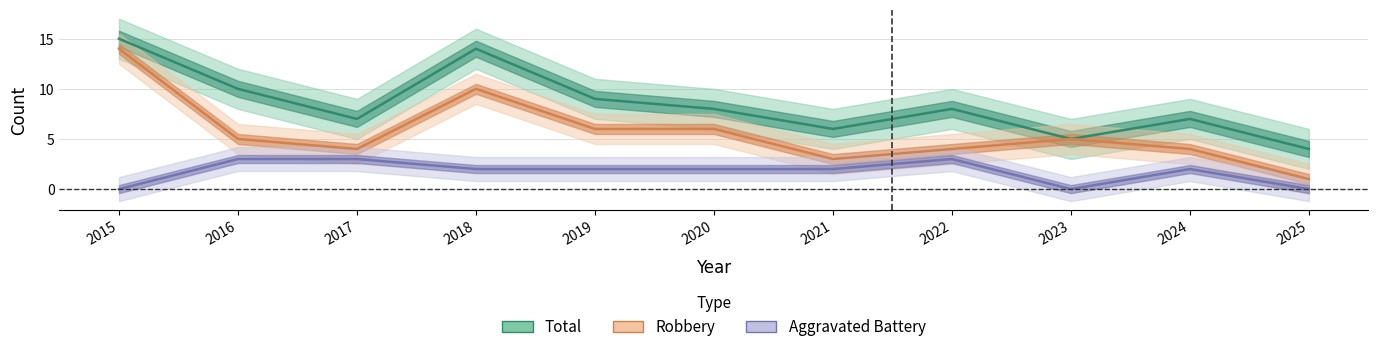

Which series has the largest range (max minus min)?

Robbery